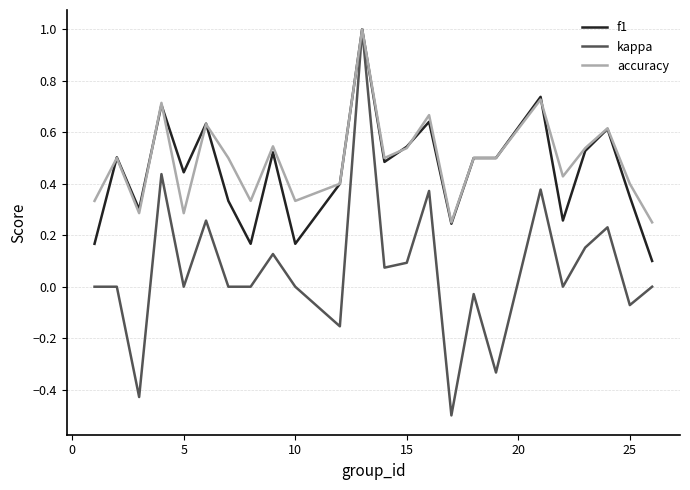

What is the minimum value shown in the chart?

-0.5